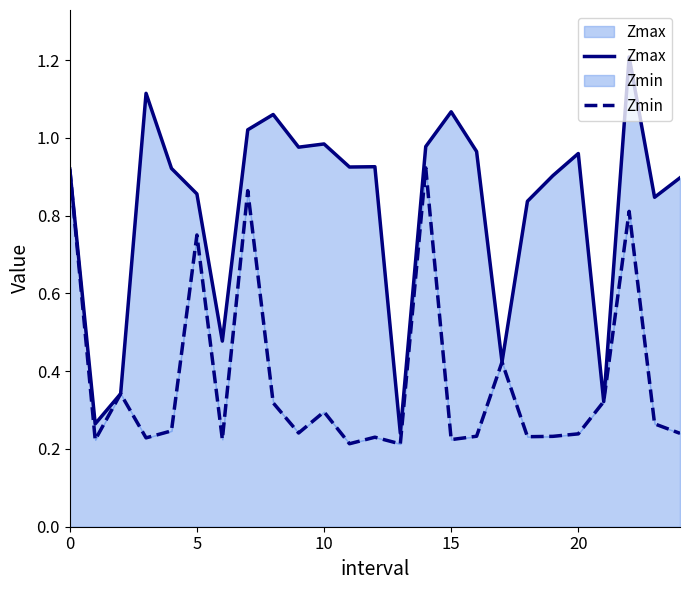

What is the difference between the Zmin values at 7 and 22?

0.1